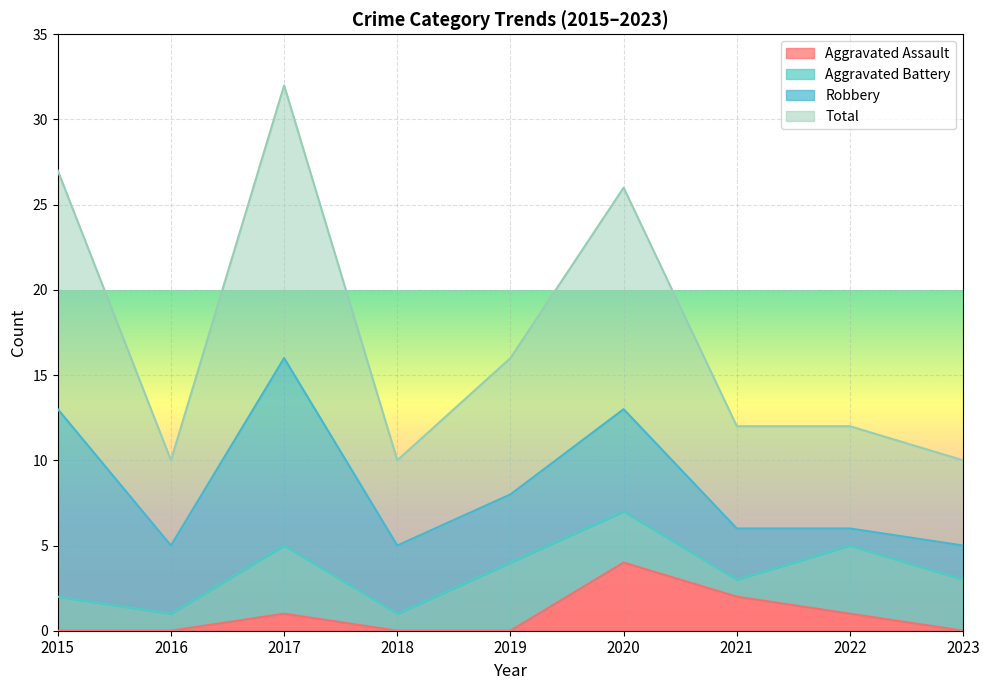

What is the highest value of the Aggravated Assault series?

4